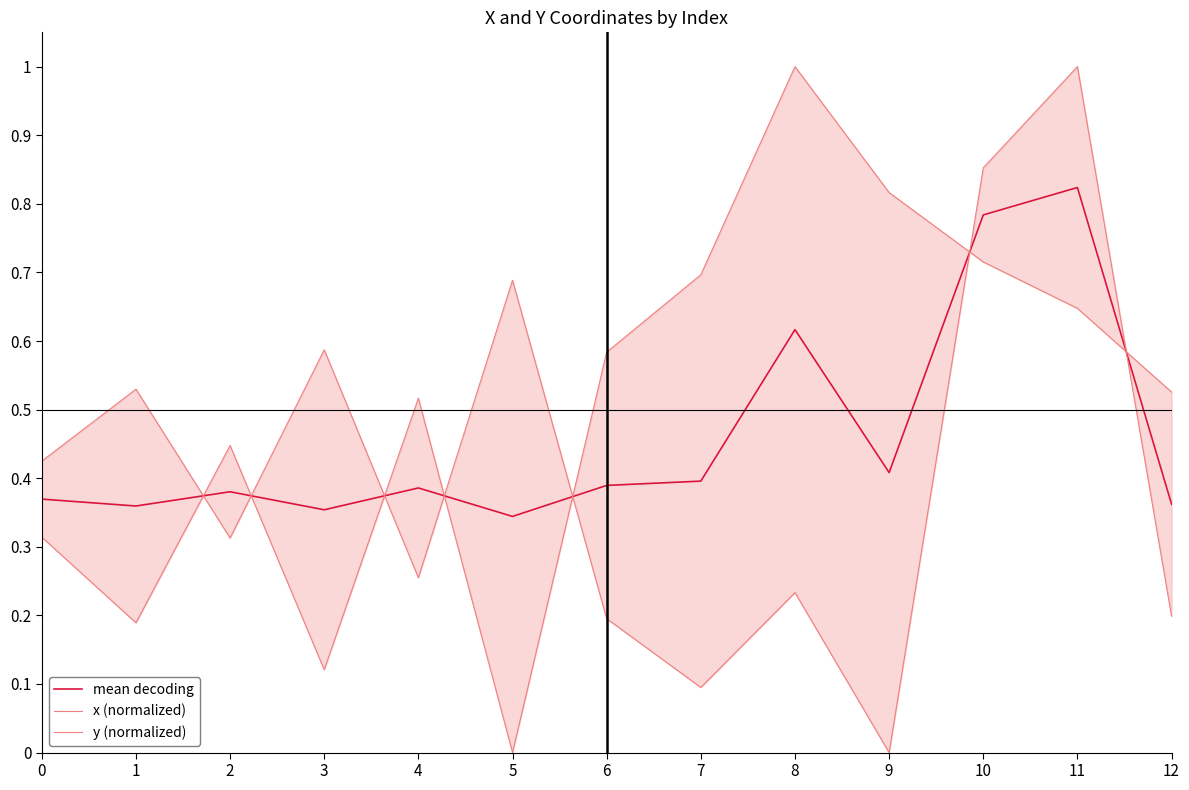

Count the number of data series in this chart.

3